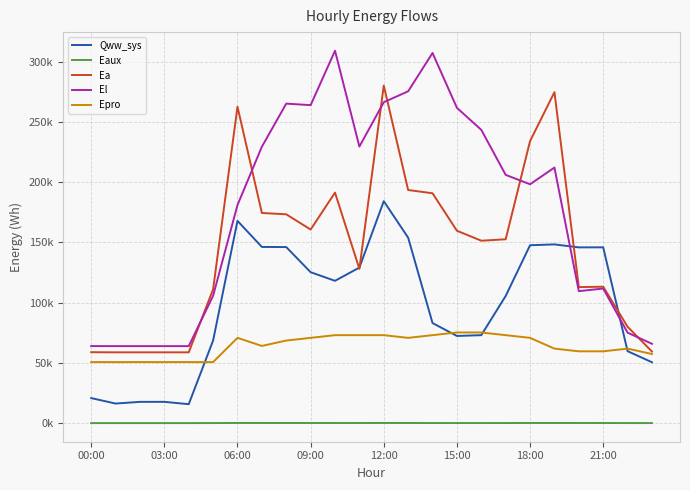

Does the chart display data point markers on the line(s)?

No